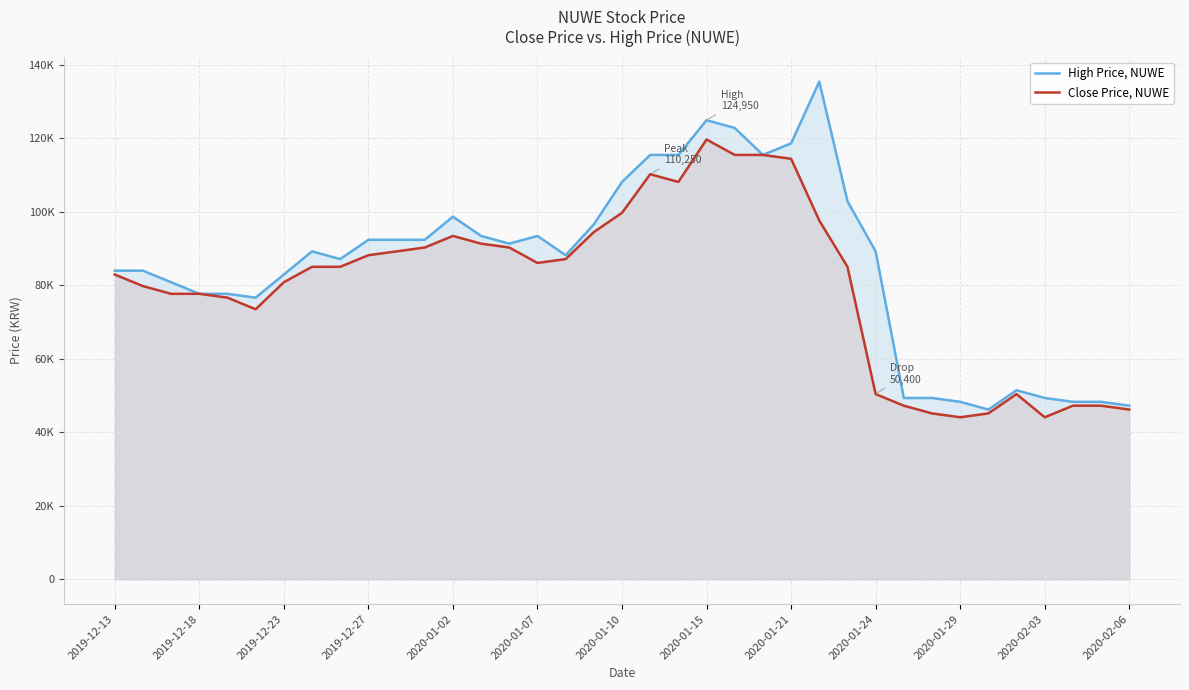

What are all the series names shown in the legend?

High Price, NUWE, Close Price, NUWE